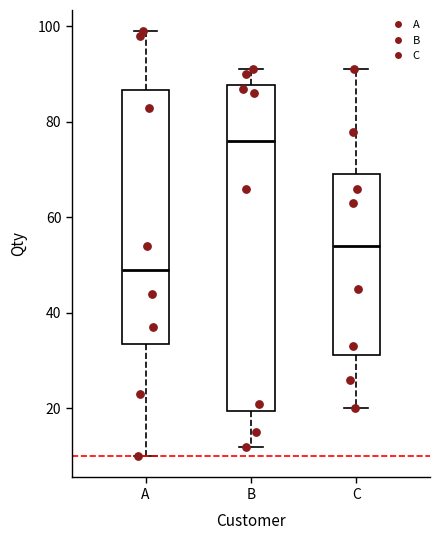

Where does the lower whisker of the box for A end on the y-axis? The values are not printed on the chart, so give them approximately, as read against the axis.

10